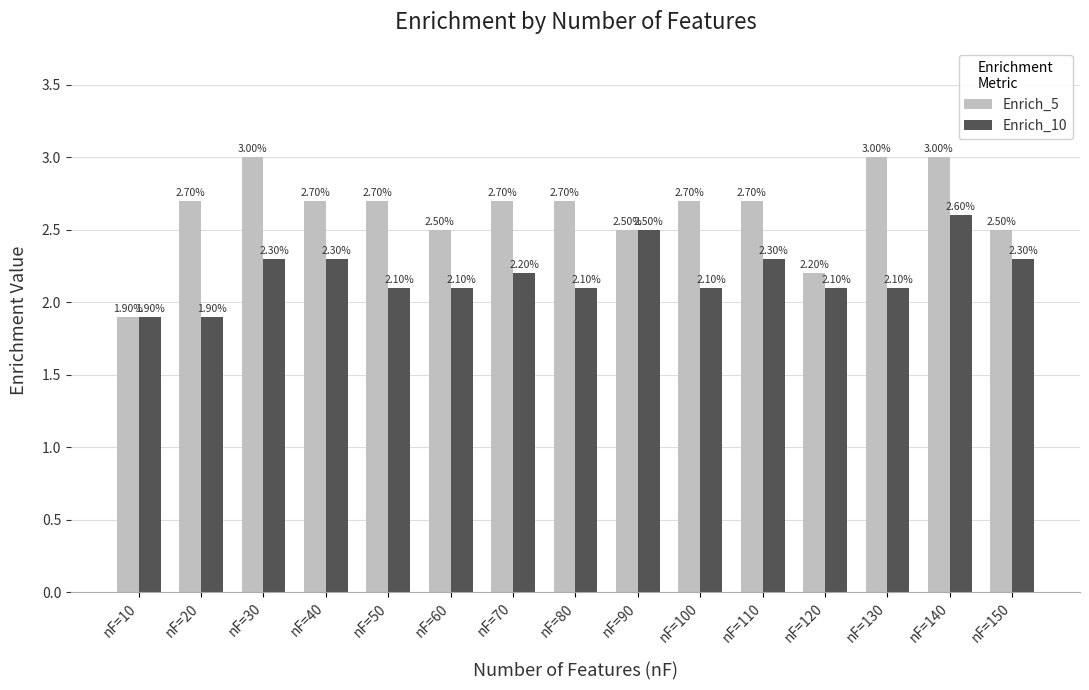

Reading left to right, what are all the values shown in this chart?

Enrich_5: nF=10=1.9	nF=20=2.7	nF=30=3.0	nF=40=2.7	nF=50=2.7	nF=60=2.5	nF=70=2.7	nF=80=2.7	nF=90=2.5	nF=100=2.7	nF=110=2.7	nF=120=2.2	nF=130=3.0	nF=140=3.0	nF=150=2.5
Enrich_10: nF=10=1.9	nF=20=1.9	nF=30=2.3	nF=40=2.3	nF=50=2.1	nF=60=2.1	nF=70=2.2	nF=80=2.1	nF=90=2.5	nF=100=2.1	nF=110=2.3	nF=120=2.1	nF=130=2.1	nF=140=2.6	nF=150=2.3